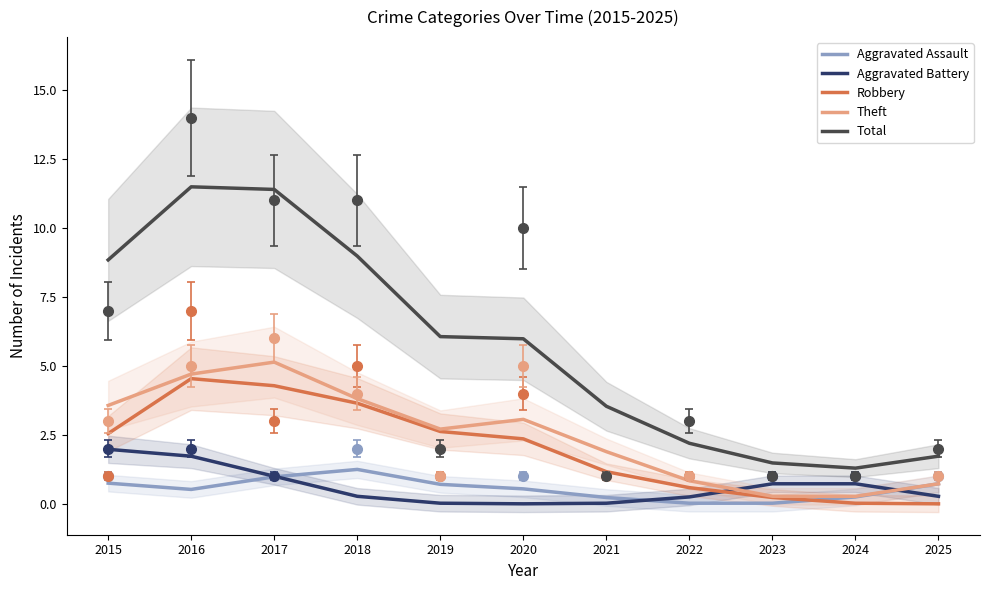

Where do Robbery and Aggravated Battery first cross each other?

2022 and 2023